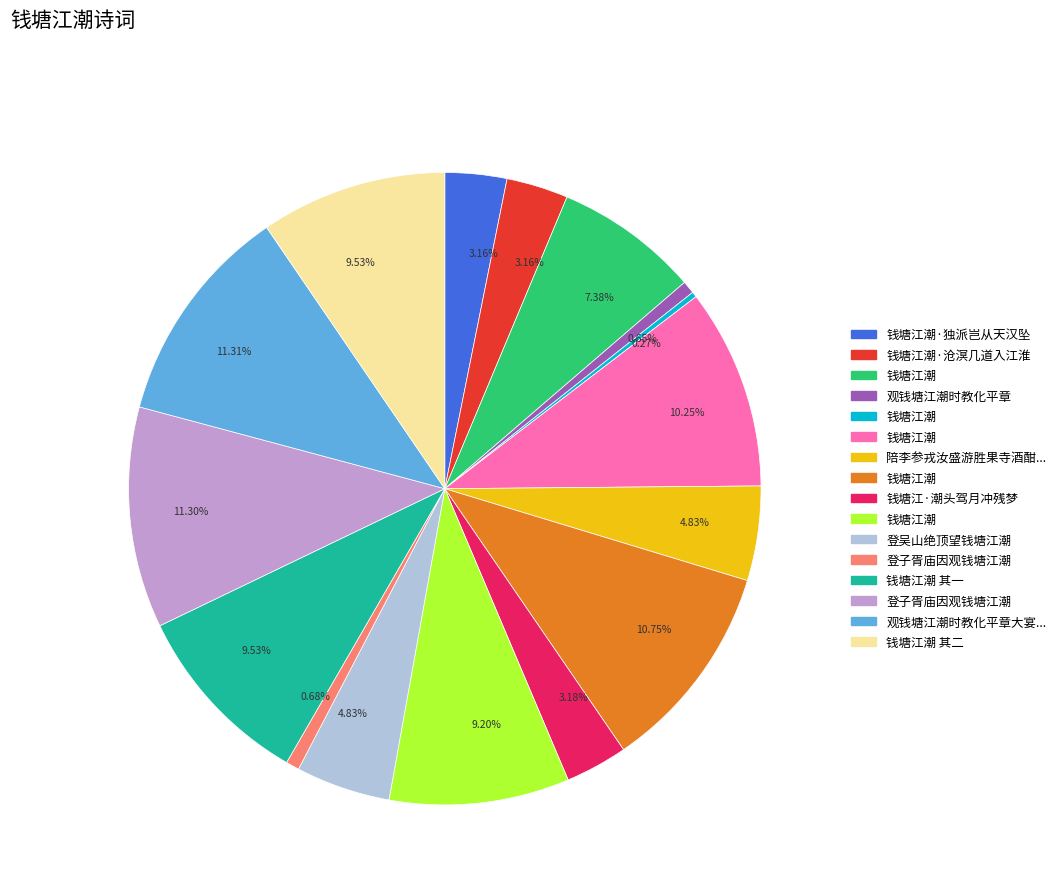

Does any single category account for the majority?

No